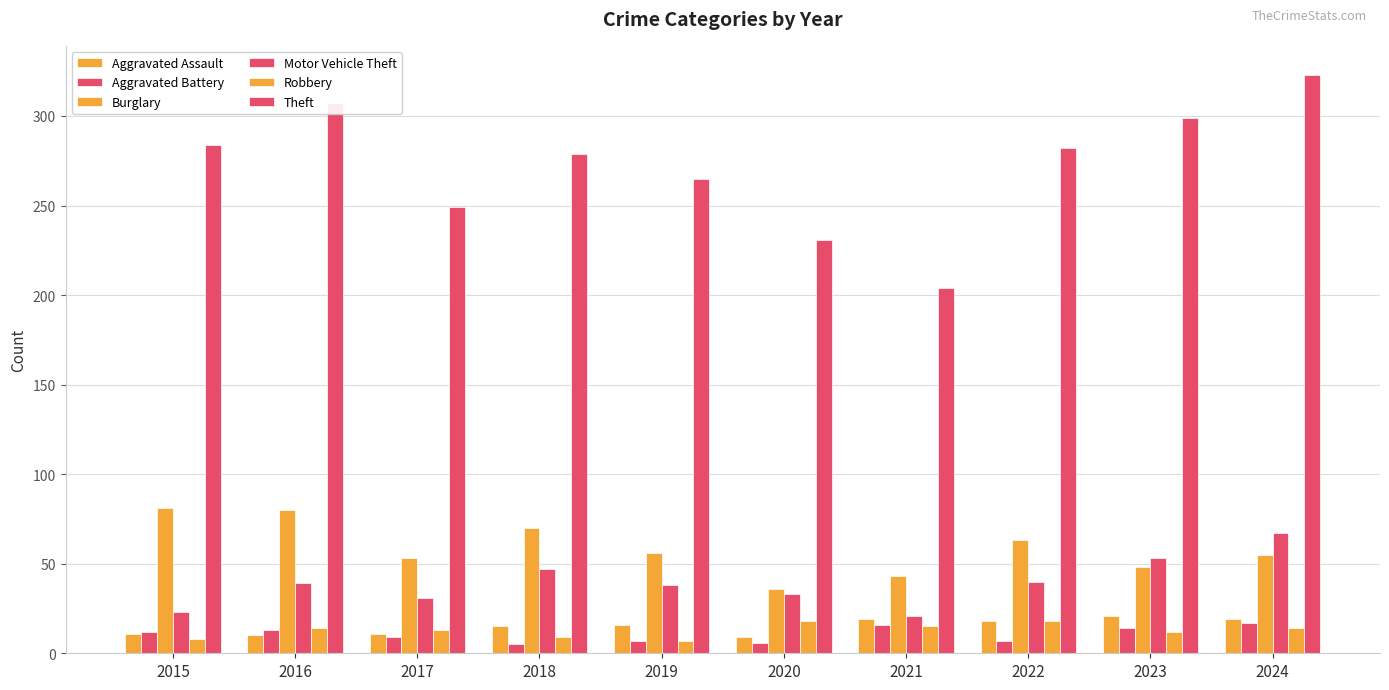

True or false: Aggravated Battery has a value of 28 at 2024.

False